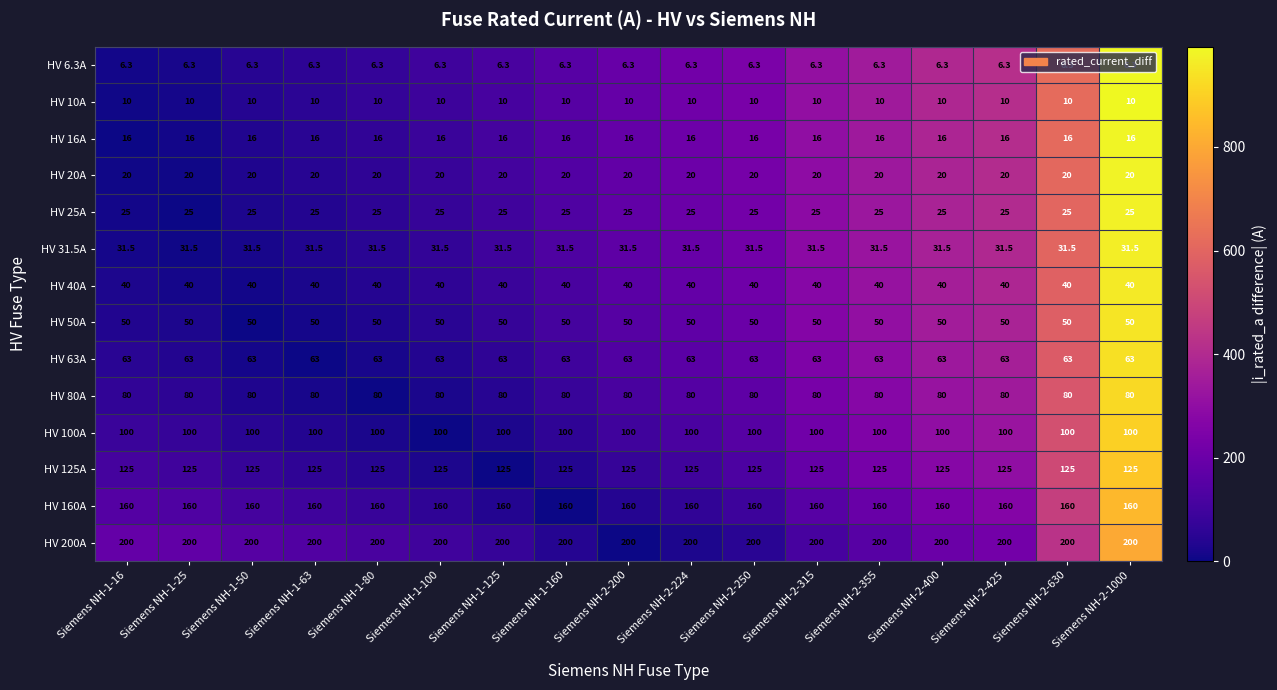

What is the average value of the HV 6.3A series?

6.3